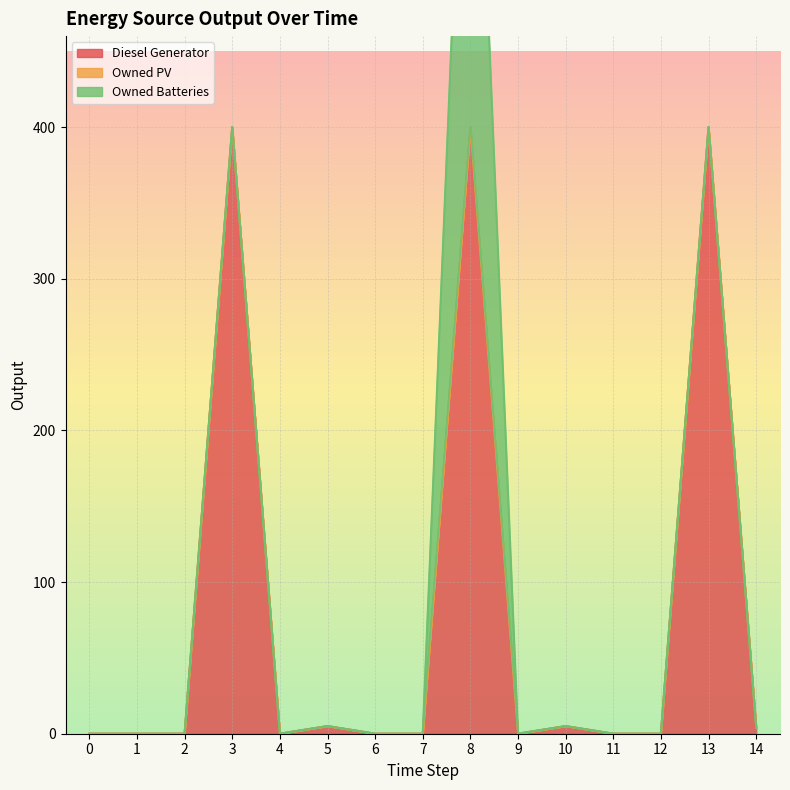

What are all the series names shown in the legend?

Diesel Generator, Owned PV, Owned Batteries